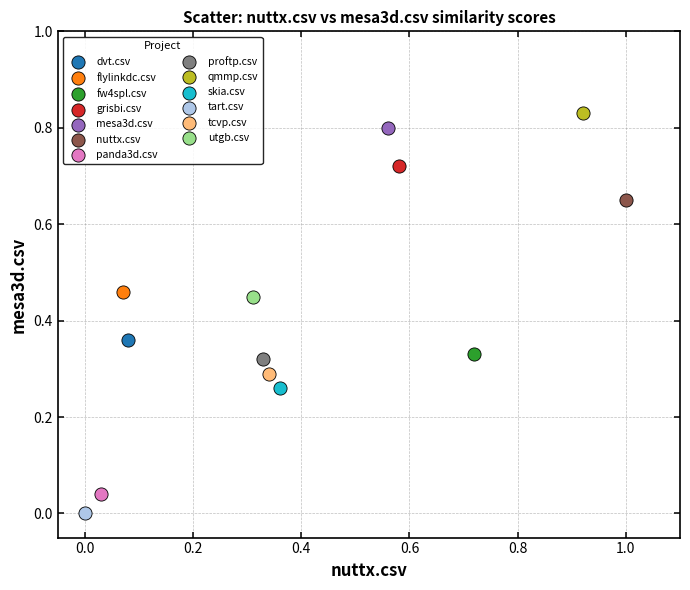

Which series contains the highest Y value?

qmmp.csv